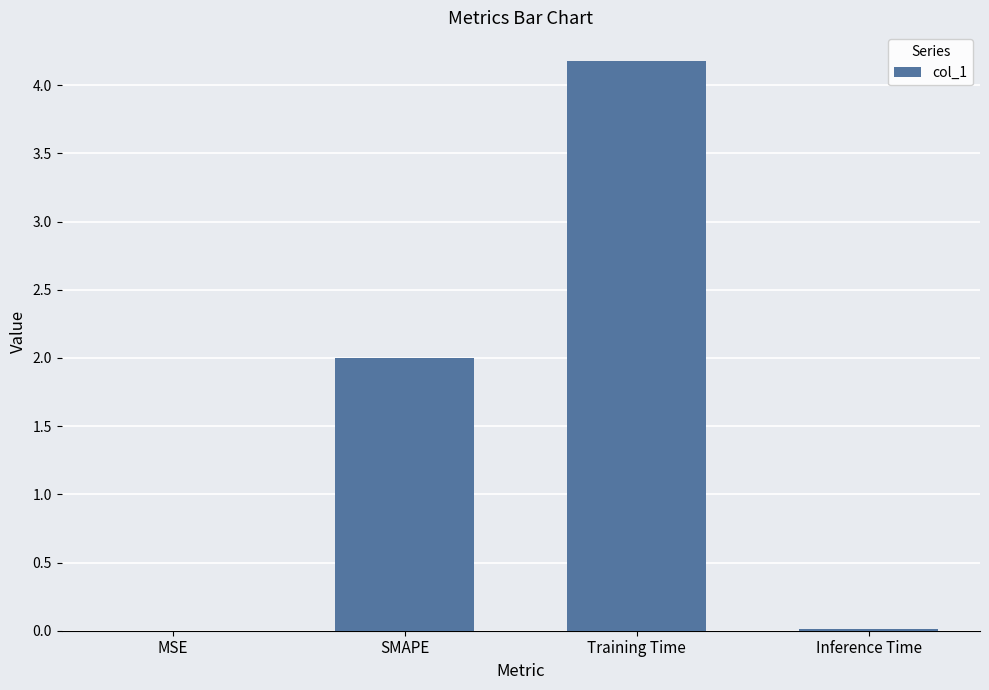

What is the maximum value shown in the chart?

4.2